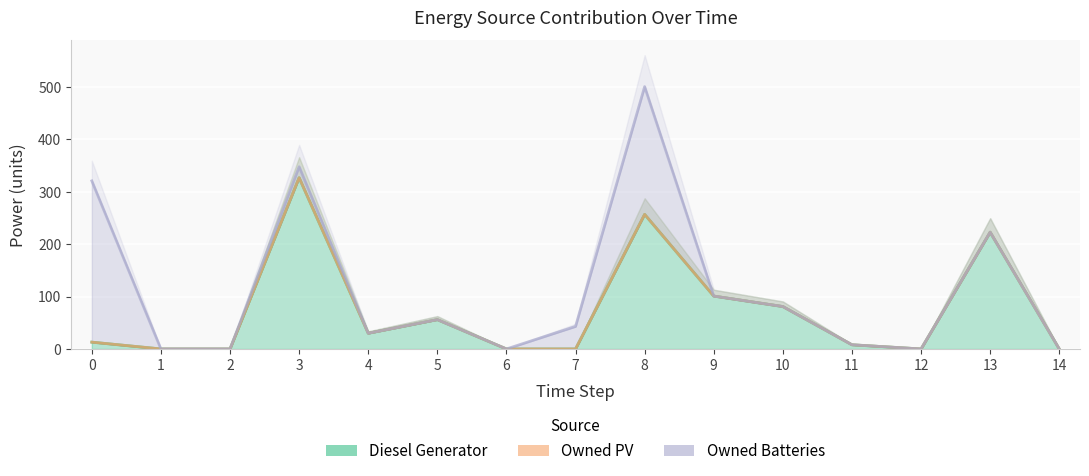

Count the number of categories in the chart.

15